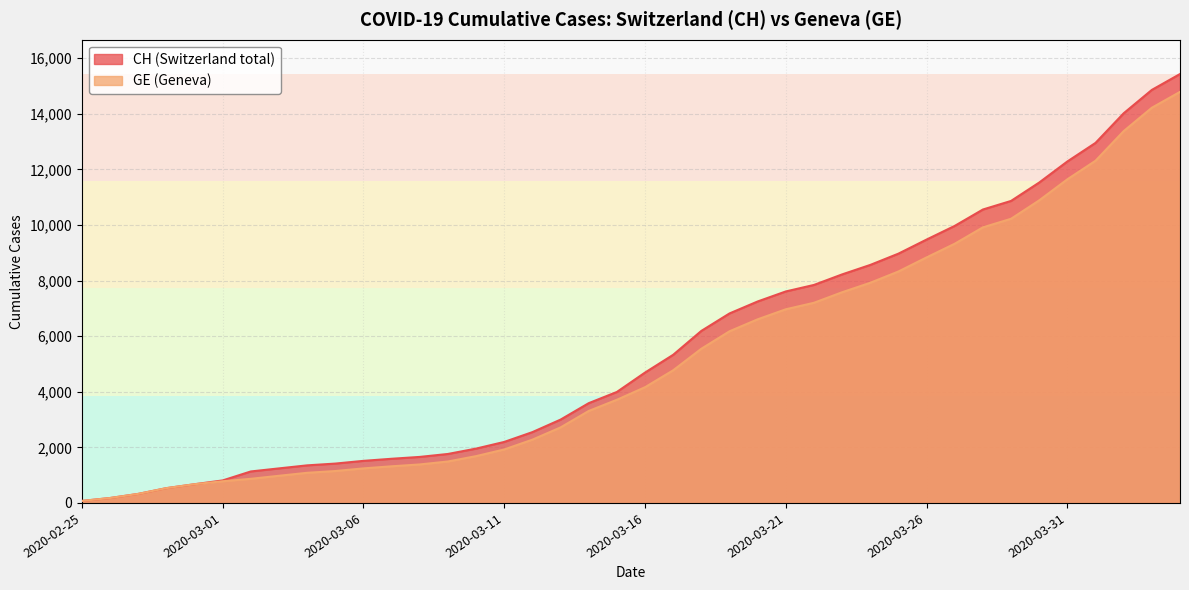

Which category has the lowest value in the GE series?

2020-02-25